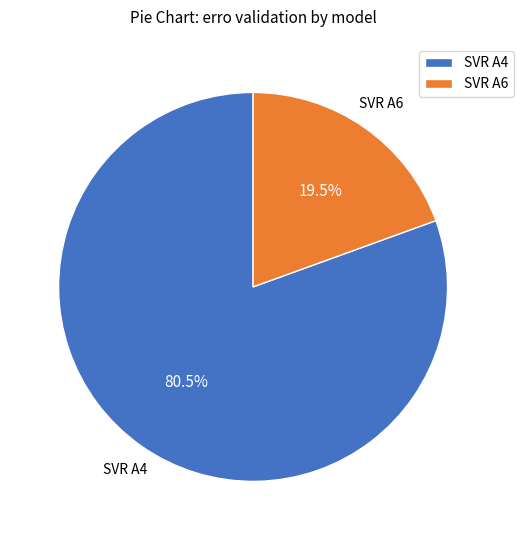

Is there a majority slice in this chart?

Yes